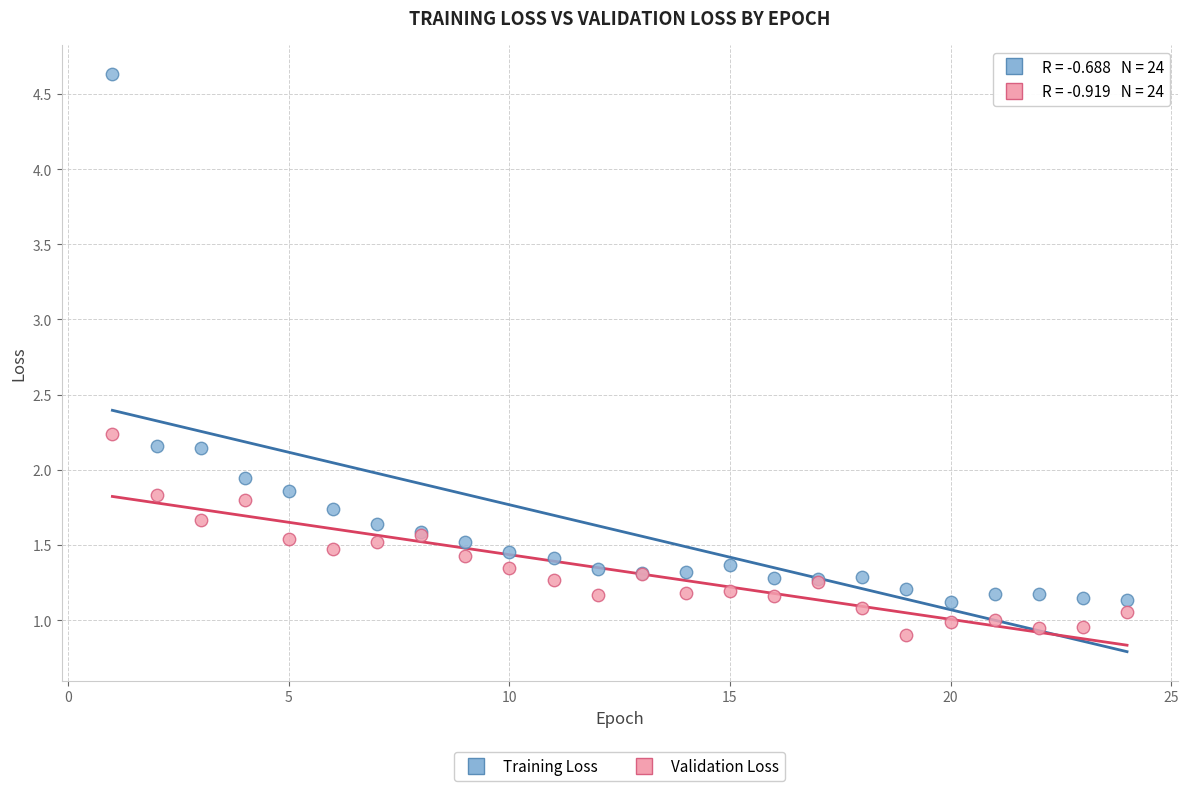

What are all the series names shown in the legend?

Training Loss, Validation Loss